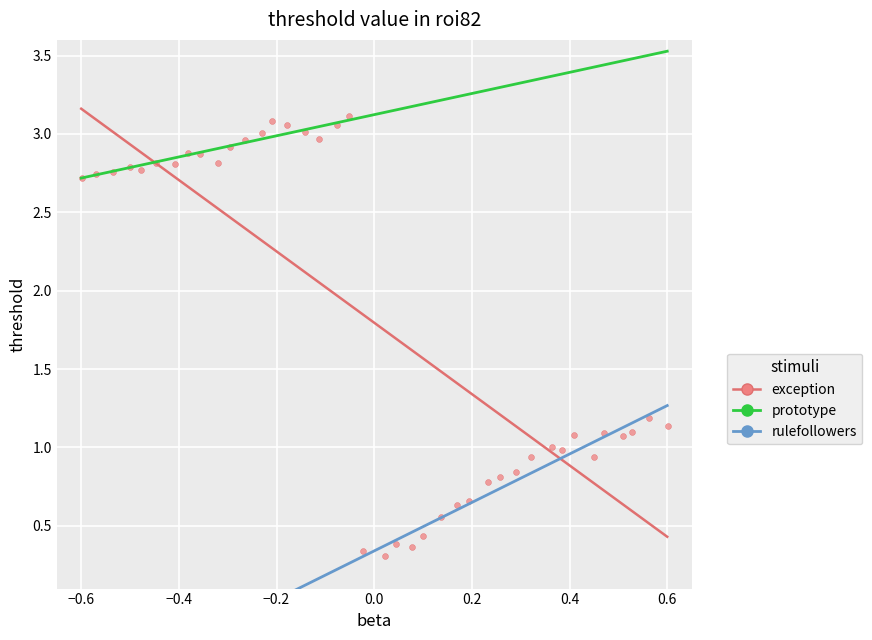

What is the range of X values (max minus min)?

1.2